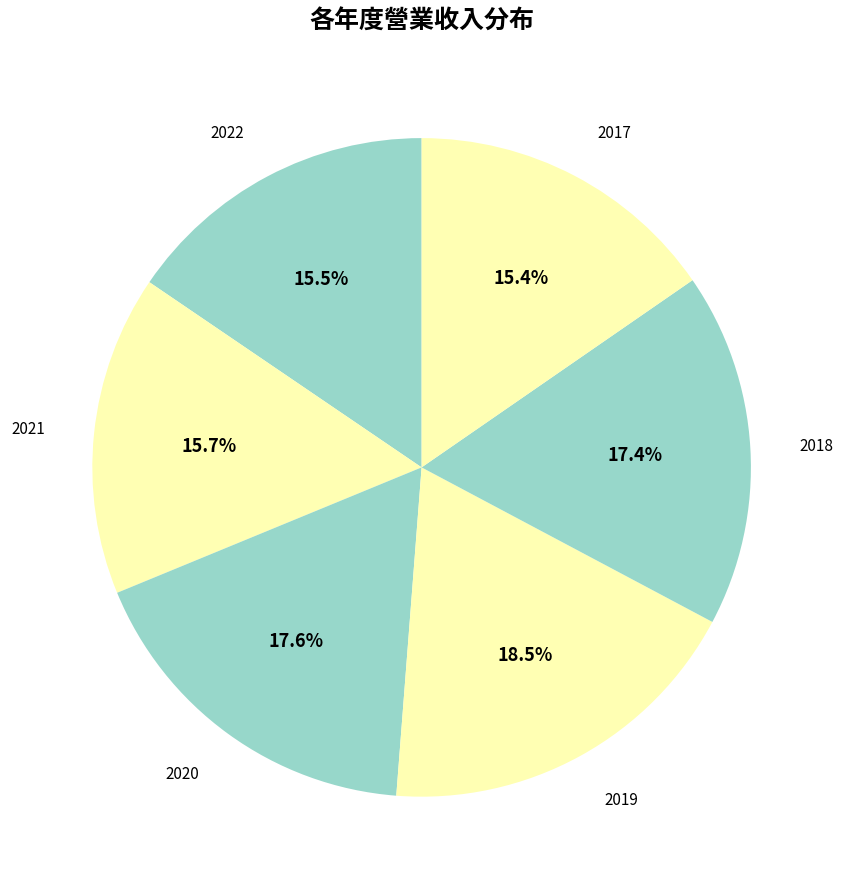

How many slices are in this pie chart?

6